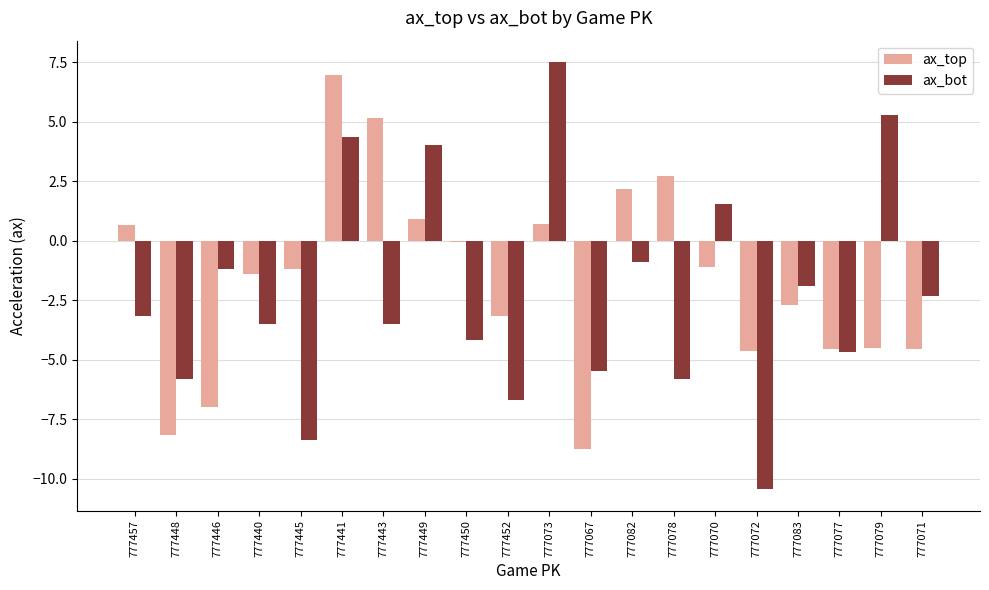

At 777440, list the series in order from largest to smallest.

ax_top, ax_bot